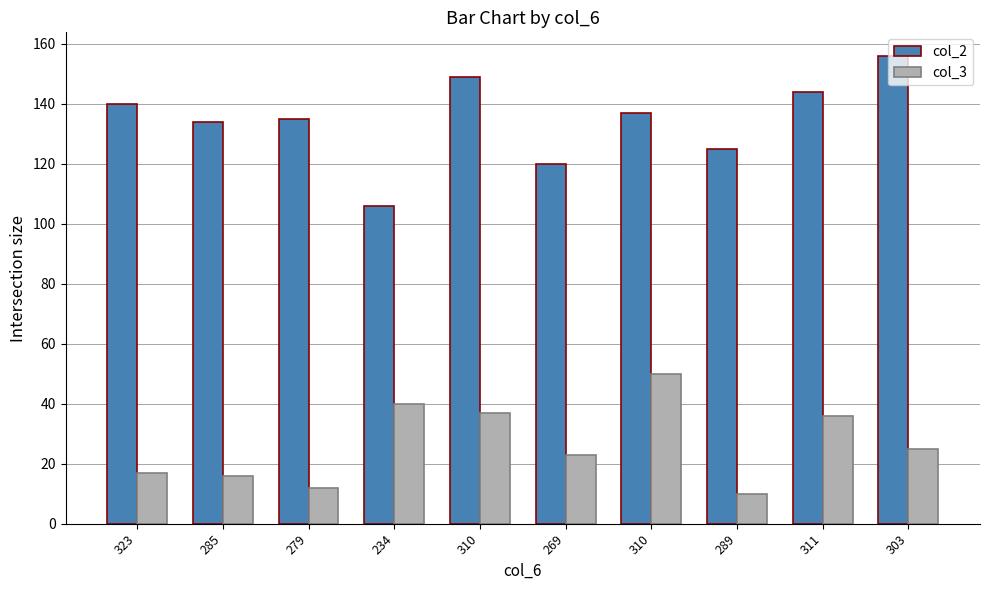

Count the number of data series in this chart.

2